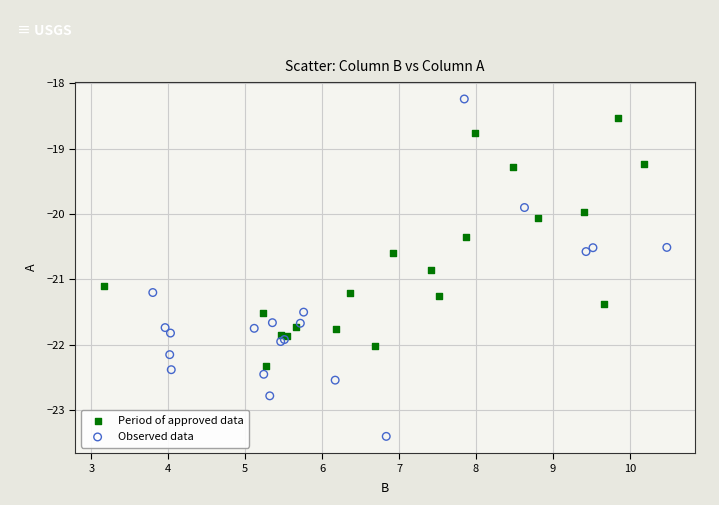

Which series reaches the minimum Y coordinate?

Observed data